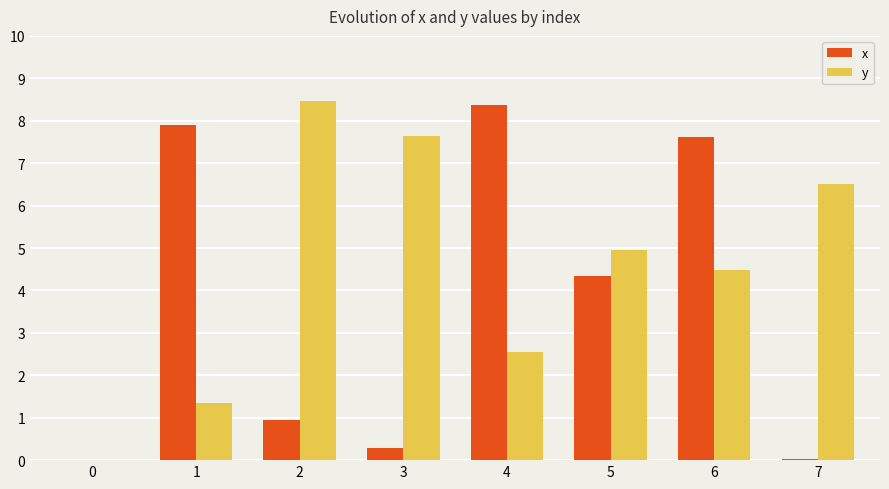

Are the bars grouped side by side (vs. stacked)?

Yes